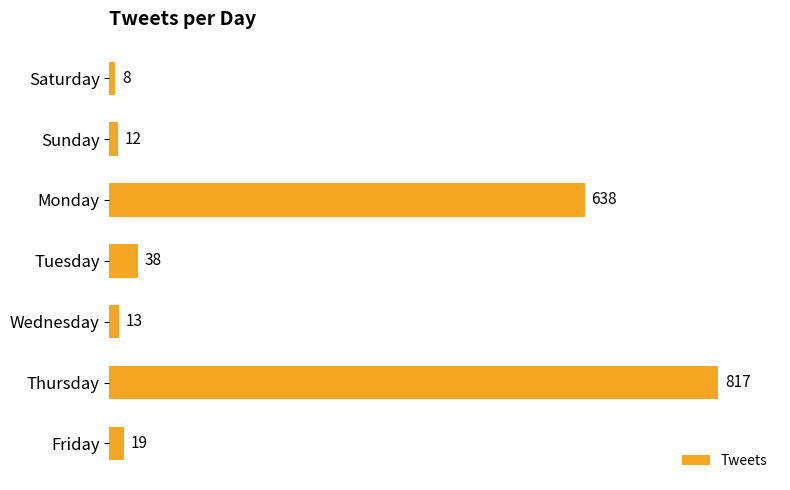

Rank the categories by value from lowest to highest.

Saturday, Sunday, Wednesday, Friday, Tuesday, Monday, Thursday